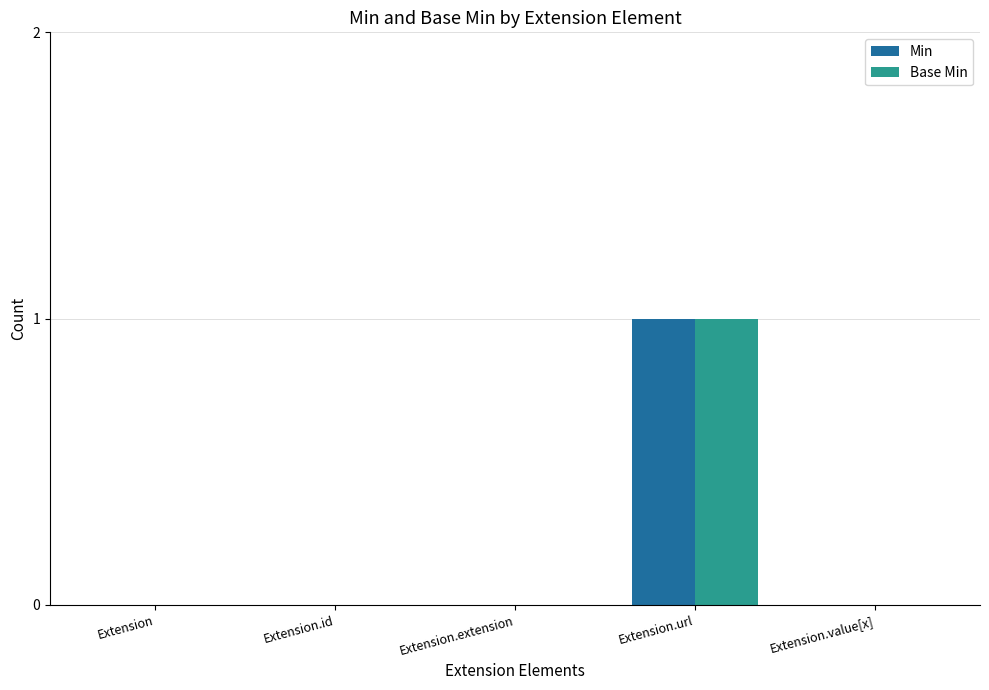

Reading right to left, list all the values displayed in this chart.

Min: 0	1	0	0	0
Base Min: 0	1	0	0	0